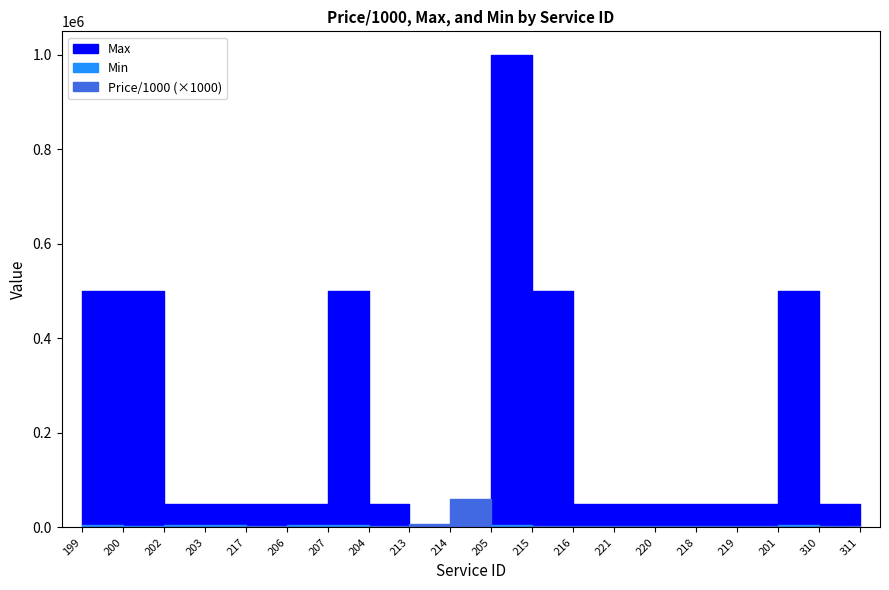

Which series has the largest total across all categories?

Max